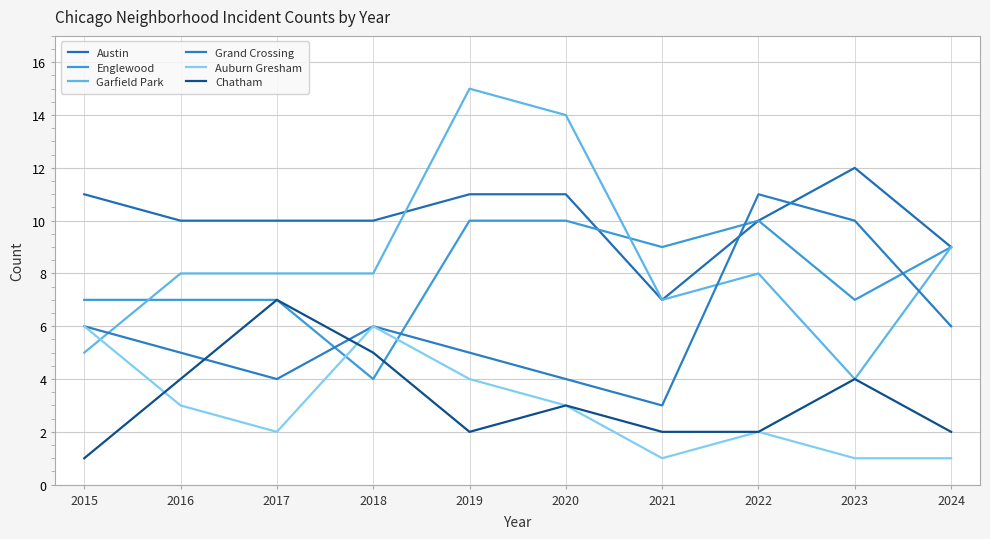

What is the smallest value displayed?

1